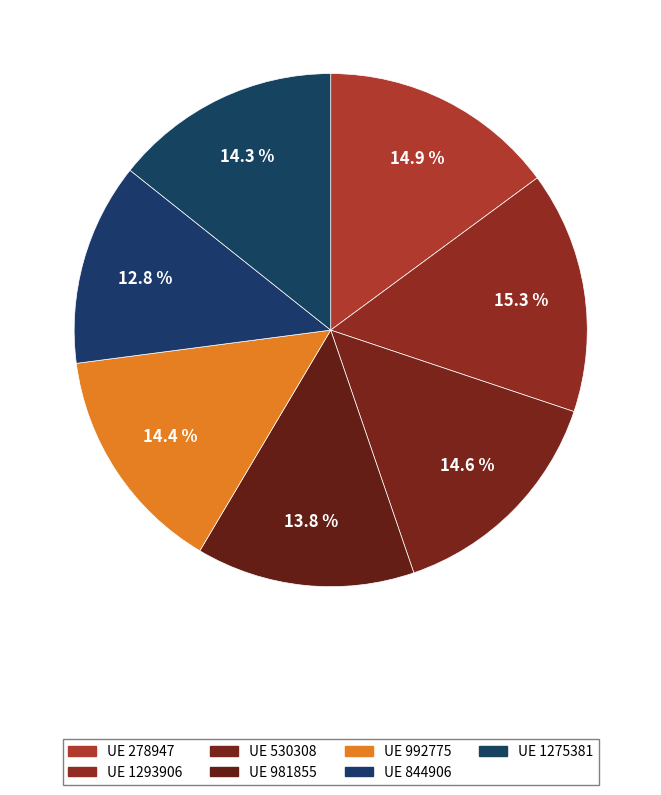

Rank the categories by value from lowest to highest.

844906, 981855, 1275381, 992775, 530308, 278947, 1293906